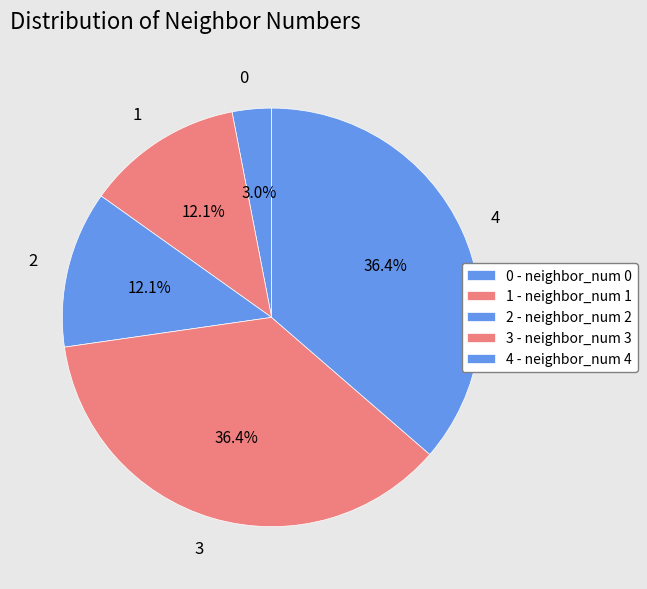

What percentage do 2 and 3 together represent?

48.5%